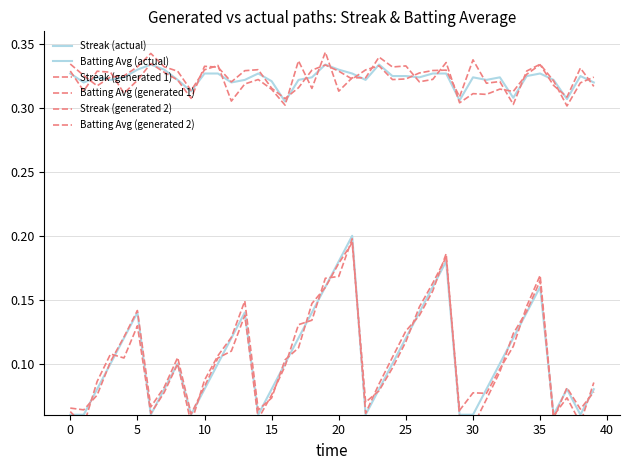

Reading left to right, transcribe all the data shown in this chart.

Streak (actual): 0.1	0.1	0.1	0.1	0.1	0.1	0.1	0.1	0.1	0.1	0.1	0.1	0.1	0.1	0.1	0.1	0.1	0.1	0.1	0.2	0.2	0.2	0.1	0.1	0.1	0.1	0.1	0.2	0.2	0.1	0.1	0.1	0.1	0.1	0.1	0.2	0.1	0.1	0.1	0.1
Batting Avg (actual): 0.3	0.3	0.3	0.3	0.3	0.3	0.3	0.3	0.3	0.3	0.3	0.3	0.3	0.3	0.3	0.3	0.3	0.3	0.3	0.3	0.3	0.3	0.3	0.3	0.3	0.3	0.3	0.3	0.3	0.3	0.3	0.3	0.3	0.3	0.3	0.3	0.3	0.3	0.3	0.3
Streak (generated 1): 0.1	0.1	0.1	0.1	0.1	0.1	0.1	0.1	0.1	0.1	0.1	0.1	0.1	0.1	0.1	0.1	0.1	0.1	0.1	0.2	0.2	0.2	0.1	0.1	0.1	0.1	0.1	0.2	0.2	0.1	0.1	0.1	0.1	0.1	0.1	0.2	0.1	0.1	0.1	0.1
Batting Avg (generated 1): 0.3	0.3	0.3	0.3	0.3	0.3	0.3	0.3	0.3	0.3	0.3	0.3	0.3	0.3	0.3	0.3	0.3	0.3	0.3	0.3	0.3	0.3	0.3	0.3	0.3	0.3	0.3	0.3	0.3	0.3	0.3	0.3	0.3	0.3	0.3	0.3	0.3	0.3	0.3	0.3
Streak (generated 2): 0.1	0.1	0.1	0.1	0.1	0.1	0.1	0.1	0.1	0.1	0.1	0.1	0.1	0.1	0.1	0.1	0.1	0.1	0.1	0.2	0.2	0.2	0.1	0.1	0.1	0.1	0.1	0.2	0.2	0.1	0.1	0.1	0.1	0.1	0.1	0.2	0.1	0.1	0.1	0.1
Batting Avg (generated 2): 0.3	0.3	0.3	0.3	0.3	0.3	0.3	0.3	0.3	0.3	0.3	0.3	0.3	0.3	0.3	0.3	0.3	0.3	0.3	0.3	0.3	0.3	0.3	0.3	0.3	0.3	0.3	0.3	0.3	0.3	0.3	0.3	0.3	0.3	0.3	0.3	0.3	0.3	0.3	0.3